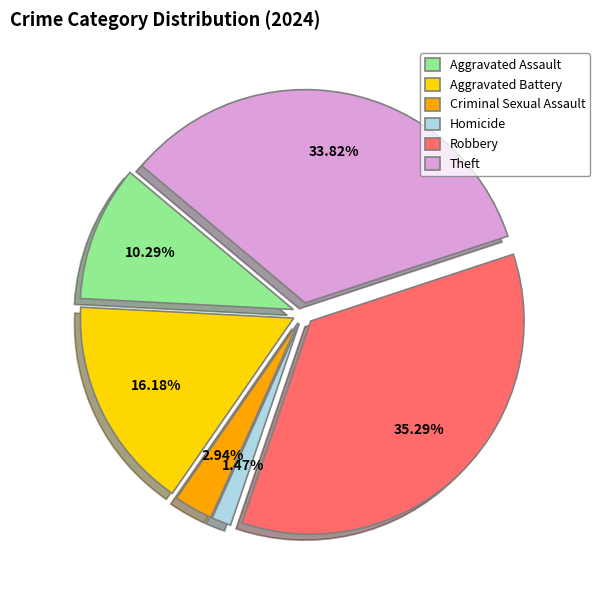

Is it true that Robbery is 35% of the pie?

True